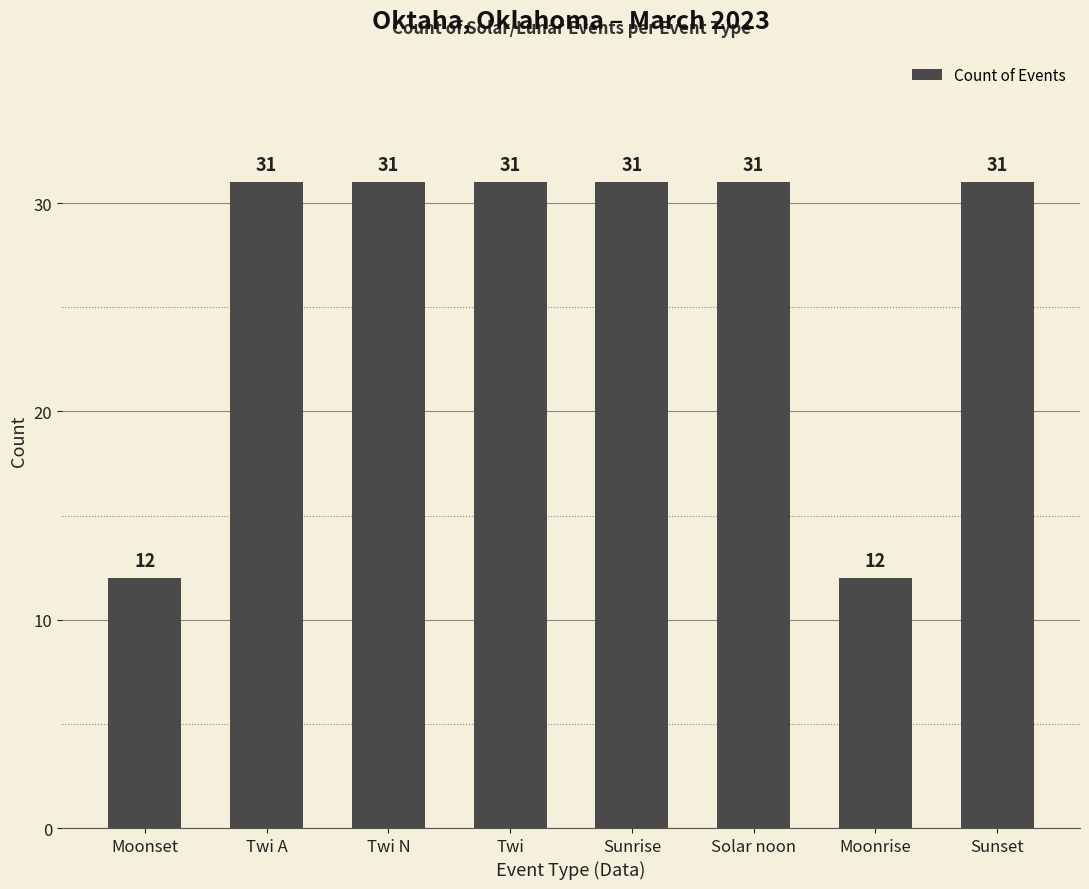

Reading left to right, transcribe all the data shown in this chart.

12	31	31	31	31	31	12	31